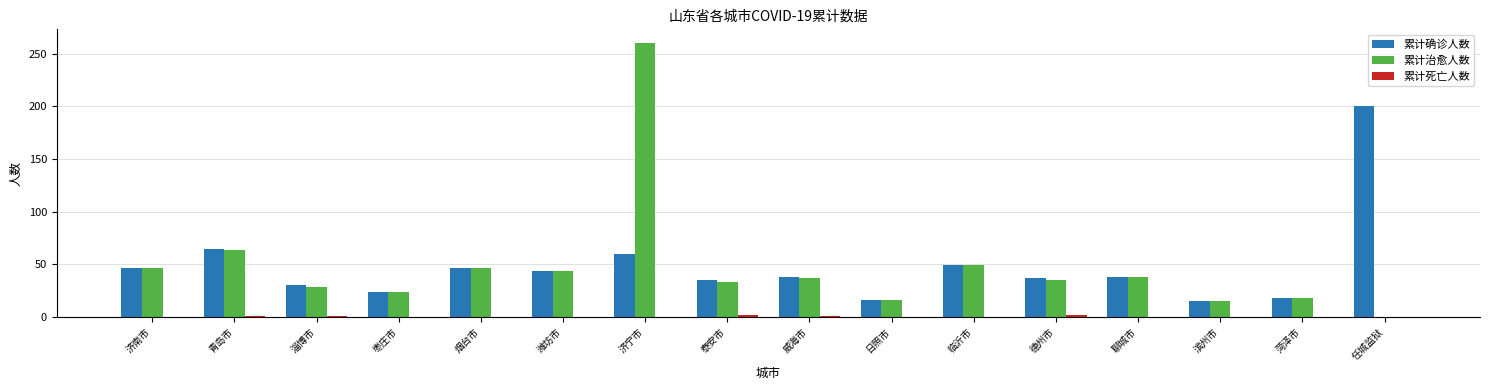

At which label does 累计确诊人数 first exceed 38?

济南市